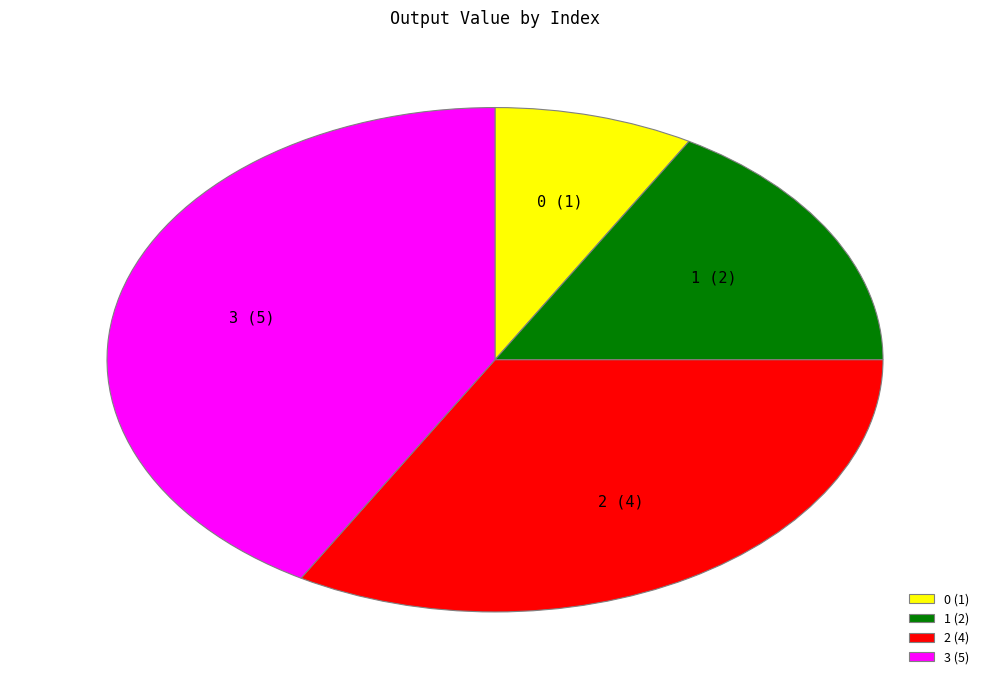

What is the ratio of the value at 0 to the value at 1?

0.5